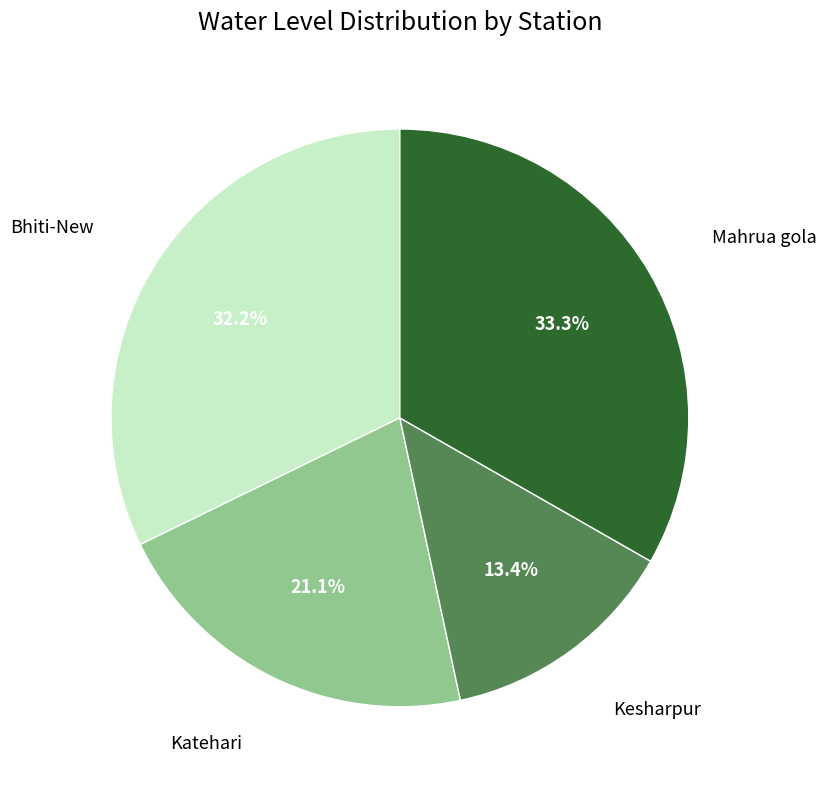

Is there a majority slice in this chart?

No